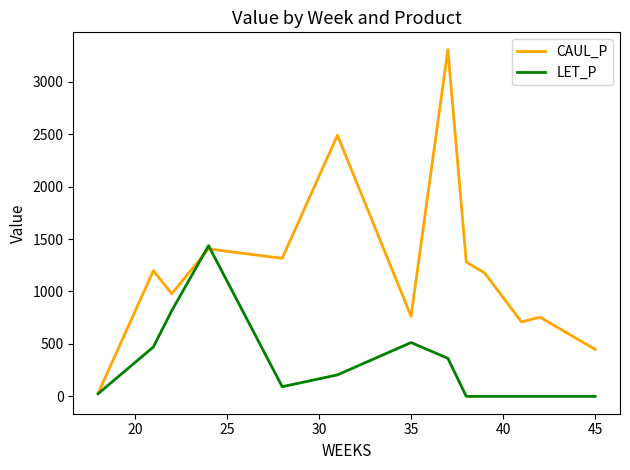

True or false: CAUL_P and LET_P cross at least once.

True